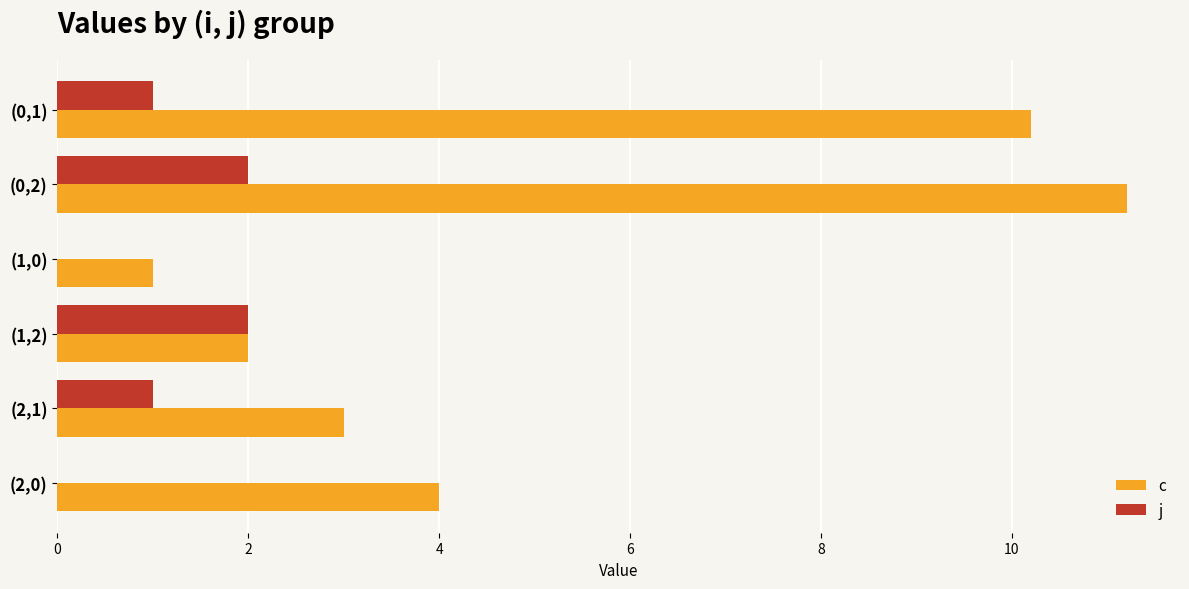

Count the j values in the range 0 to 2.

6